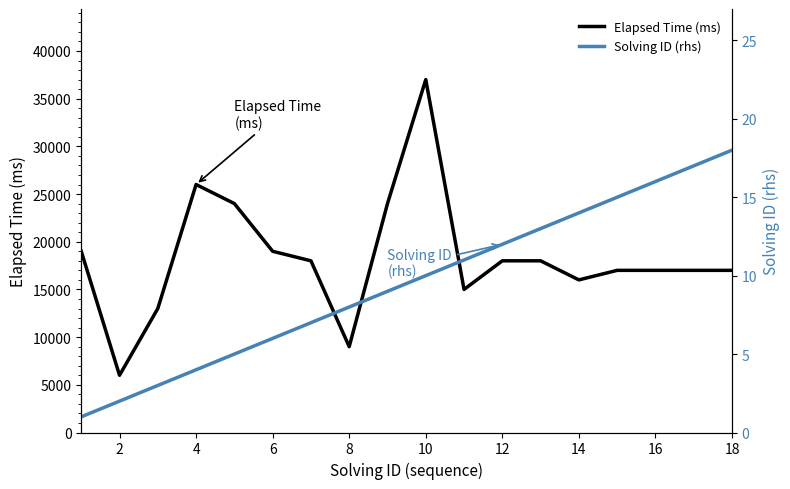

How many values in the Solving ID (rhs) series are below 10?

9